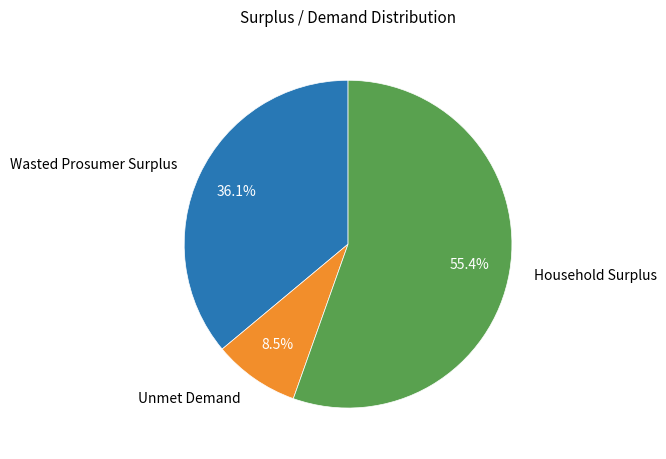

What is the smallest slice in the pie chart?

Unmet Demand